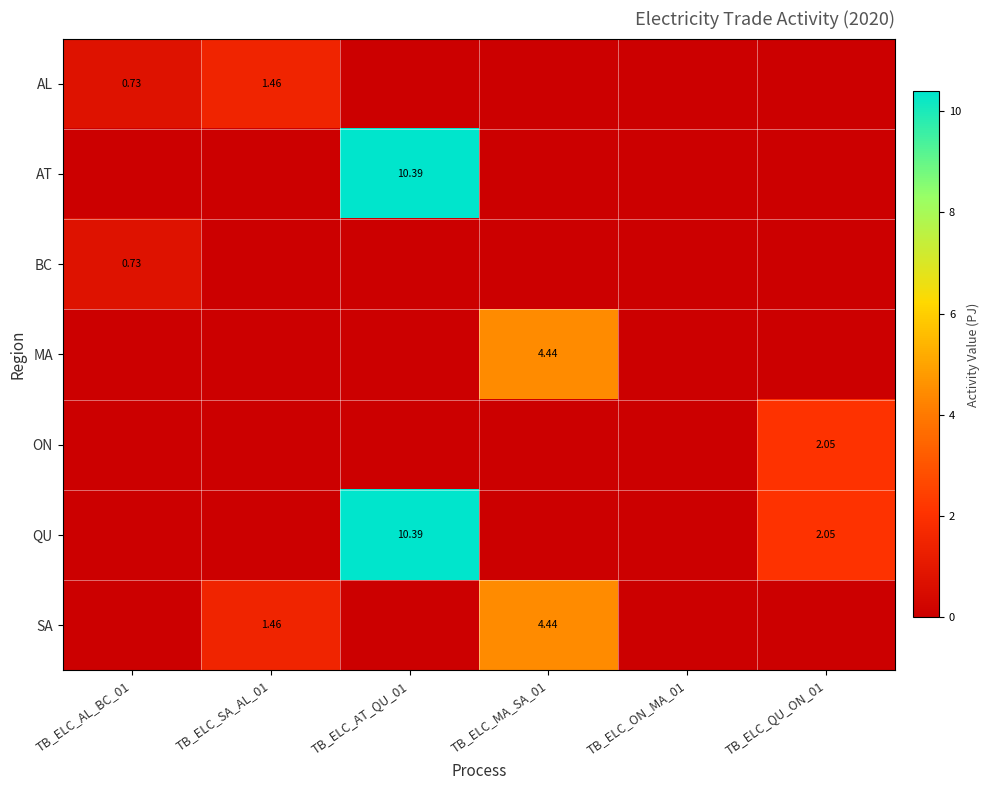

Is the value of SA at TB_ELC_AL_BC_01 greater than the value of AL at TB_ELC_AL_BC_01?

No